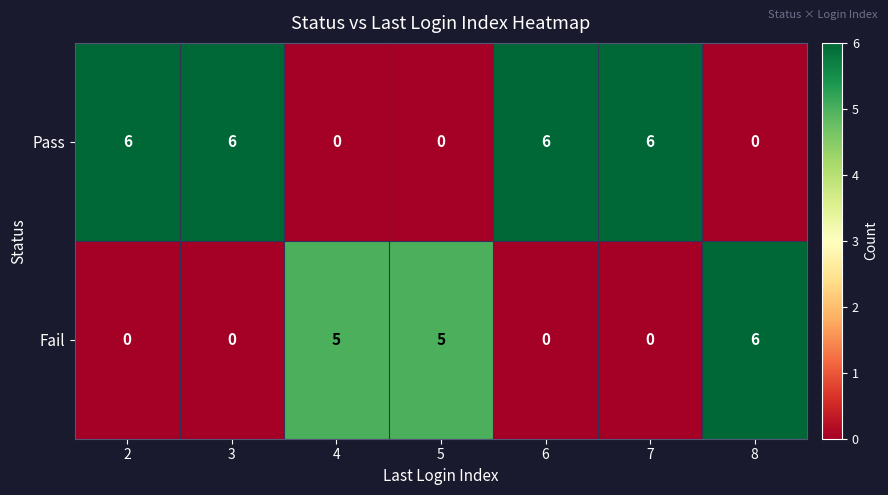

What is the difference between the highest and lowest values at 3?

6